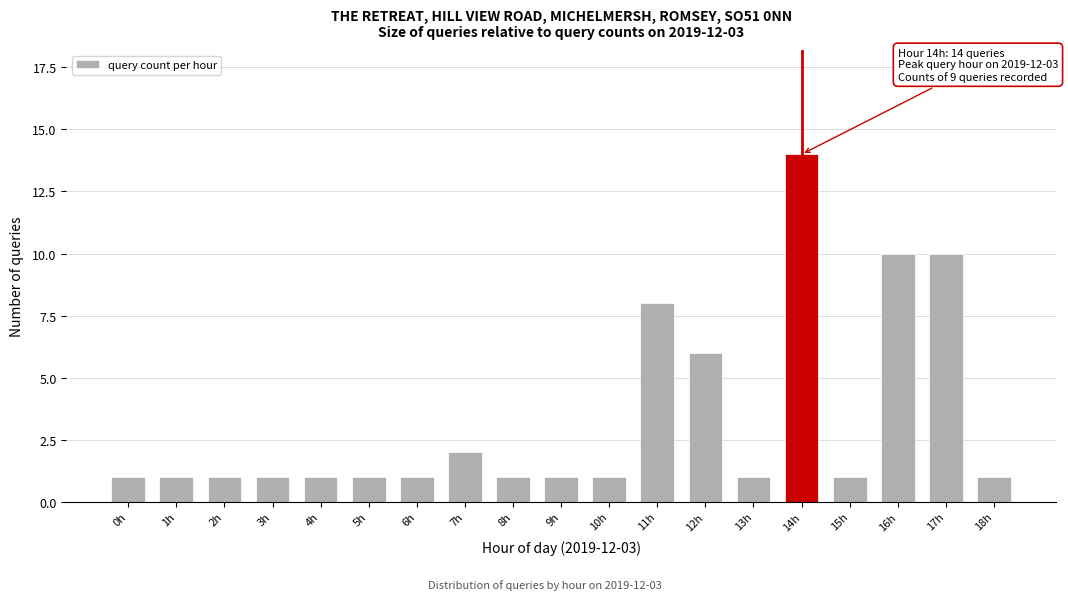

Reading right to left, transcribe all the data shown in this chart.

18h=1	17h=10	16h=10	15h=1	14h=14	13h=1	12h=6	11h=8	10h=1	9h=1	8h=1	7h=2	6h=1	5h=1	4h=1	3h=1	2h=1	1h=1	0h=1